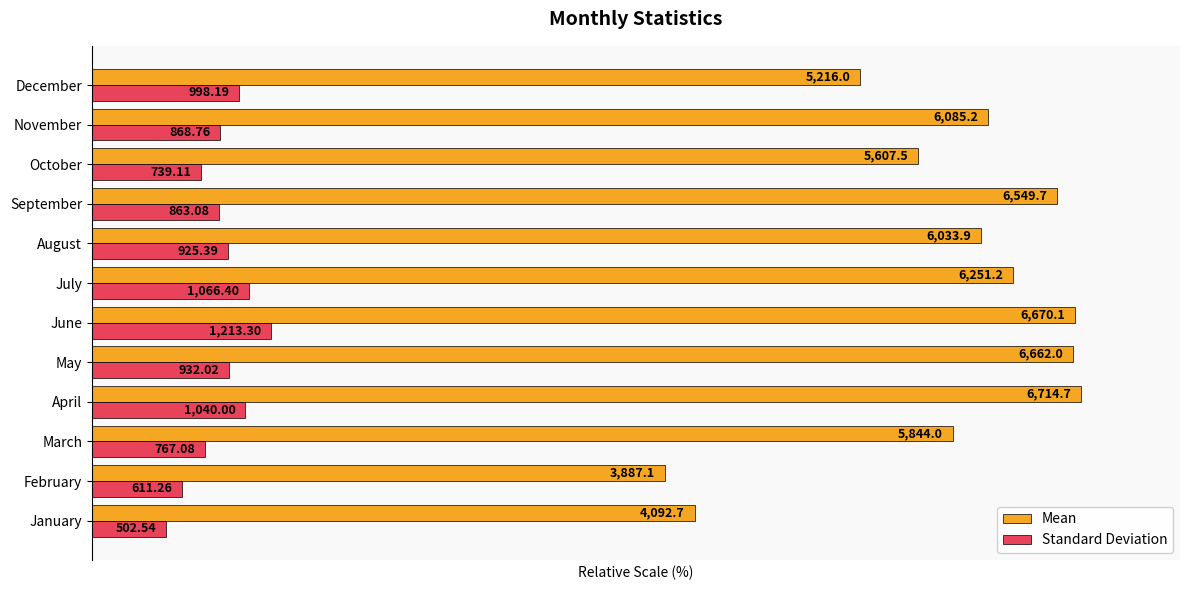

What are all the series names shown in the legend?

Mean, Standard Deviation